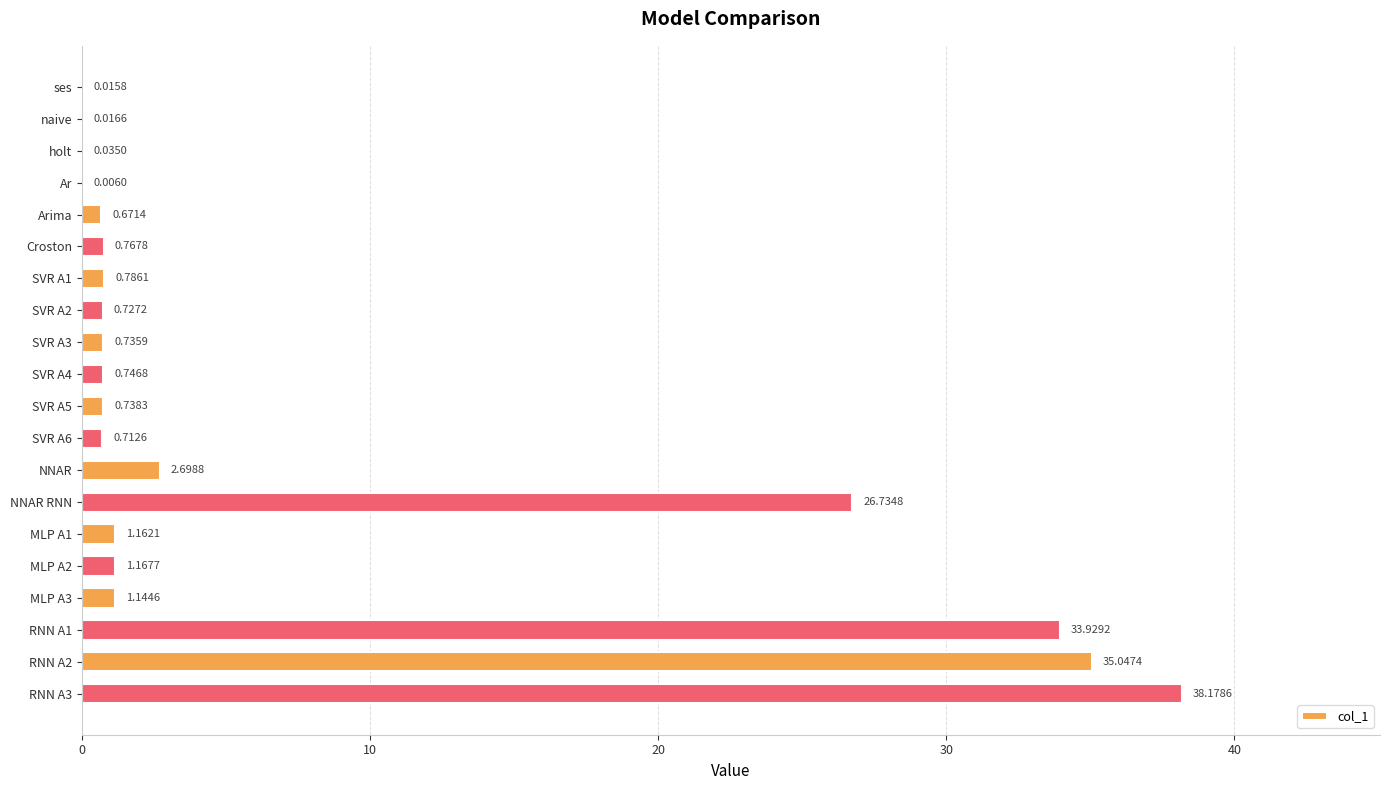

Where is the data nearest to the value 19?

NNAR RNN